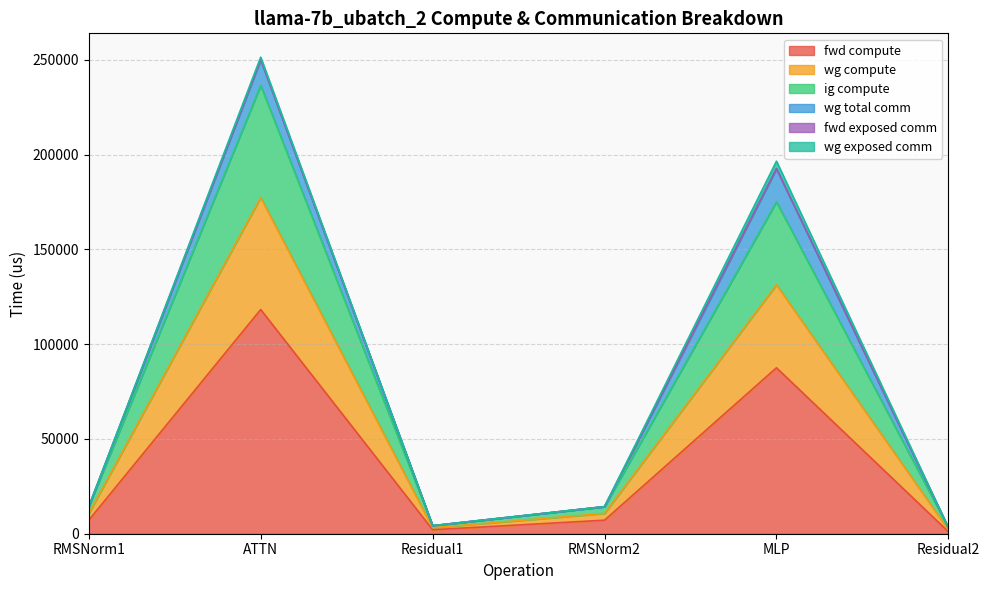

How many interior local peaks does the ig compute series have?

2